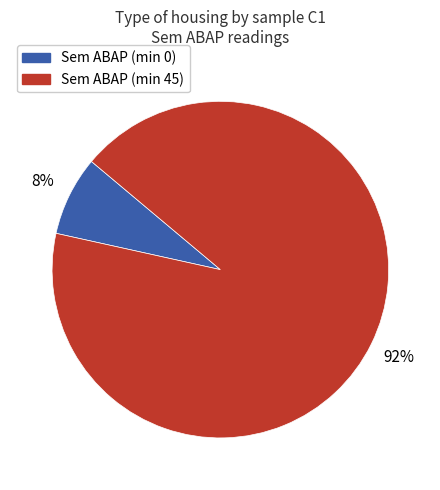

To the nearest percent, what is the average slice percentage?

50%